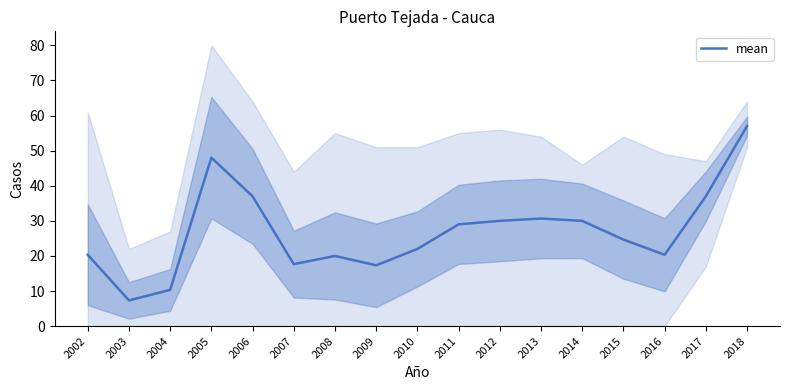

True or false: the data shows 29.0 at 2011.

True